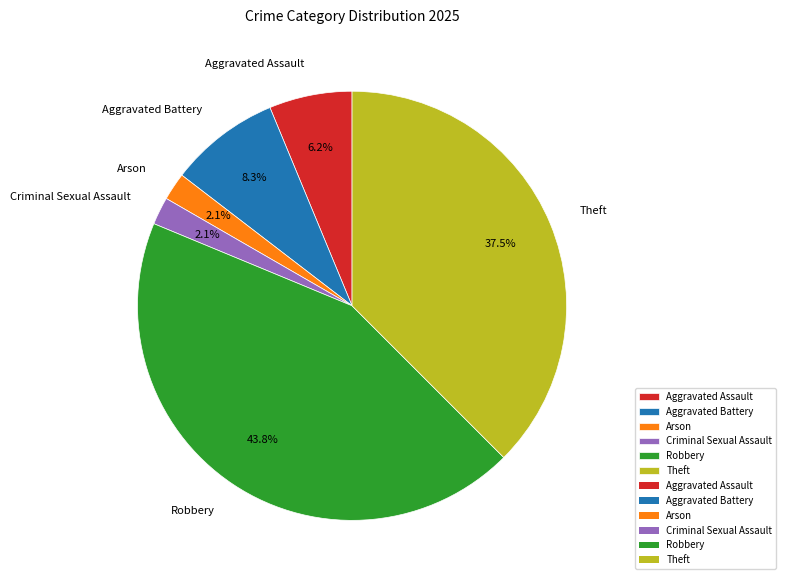

To the nearest percent, what portion does Aggravated Assault represent?

6%